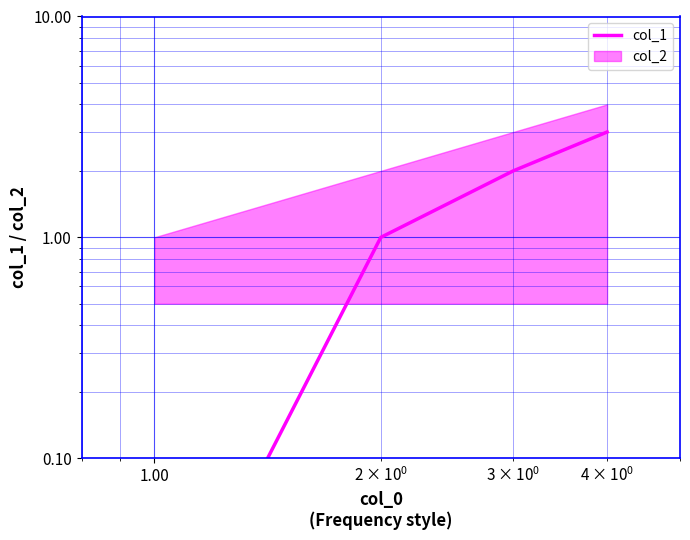

Reading right to left, what are all the values shown in this chart?

3.0	2.0	1.0	0.0